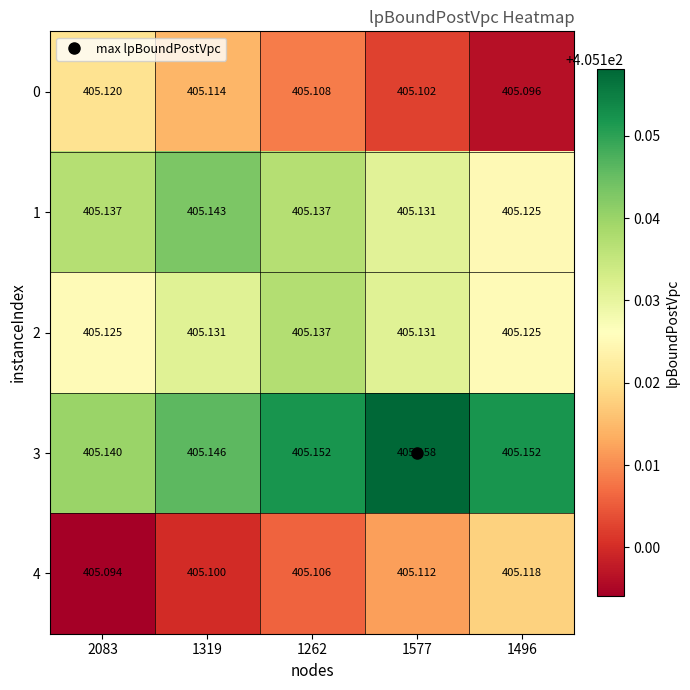

Rank the series by their maximum value, from highest to lowest.

3, 1, 2, 0, 4